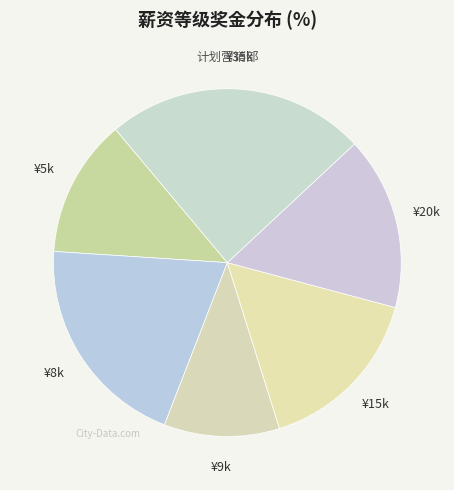

Approximately how many times larger is the value at ¥5k compared to ¥20k?

0.8